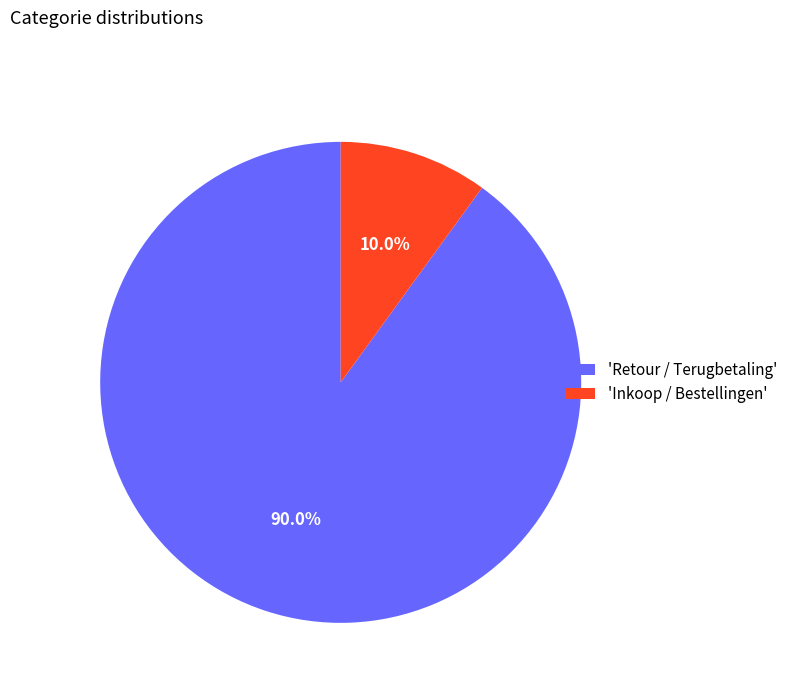

What percentage is NOT represented by 'Retour / Terugbetaling'?

10.0%